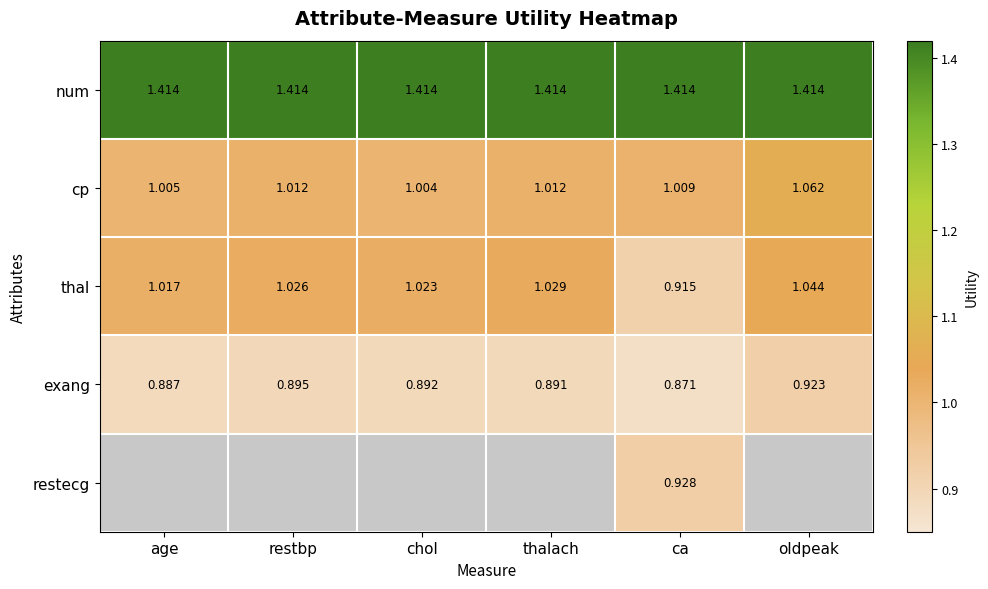

Is the value of num at ca greater than the value of cp at oldpeak?

Yes